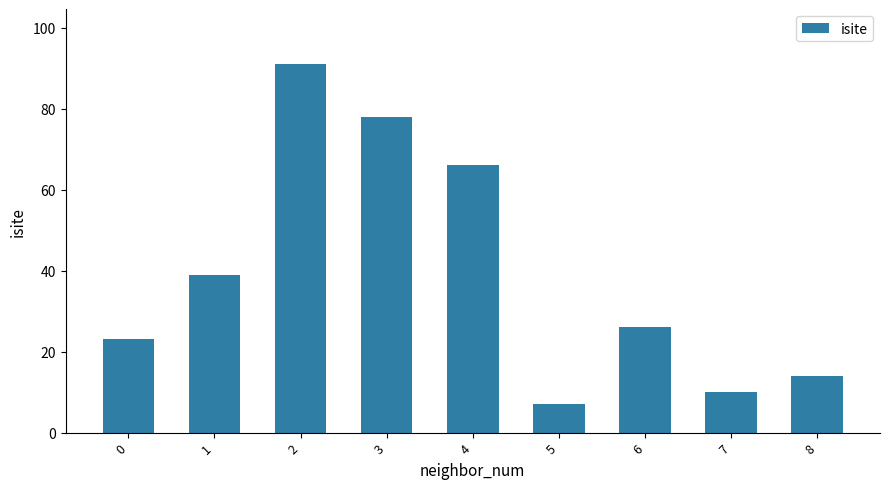

What is the greatest value displayed?

91